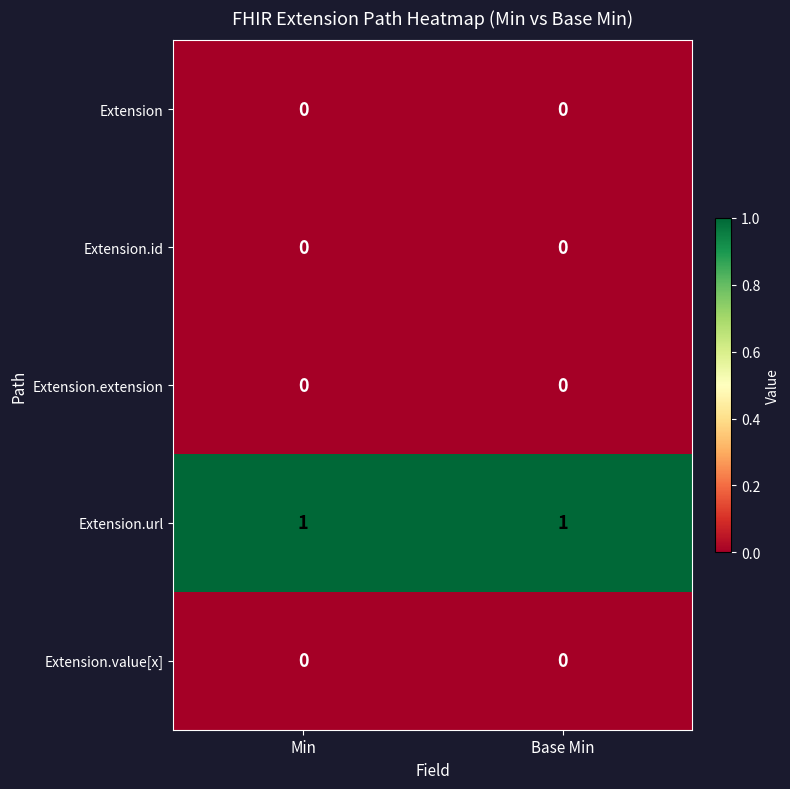

Which series has the largest total across all categories?

Extension.url